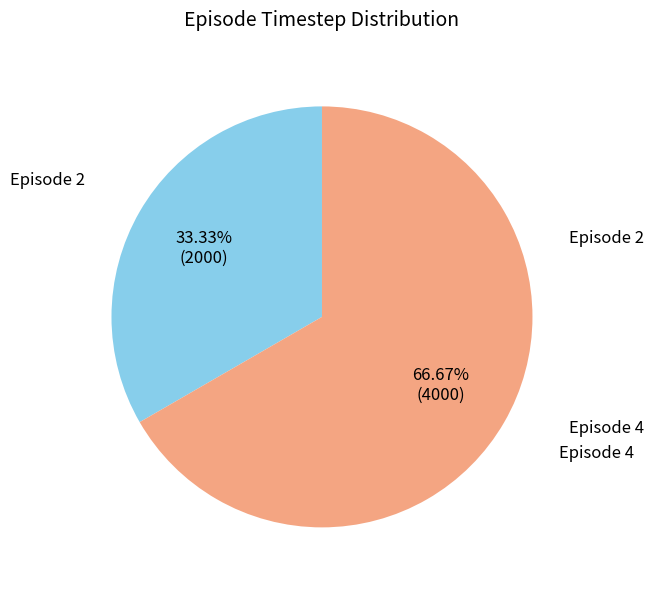

To the nearest percent, what is the difference between the largest and smallest slice percentages?

33%